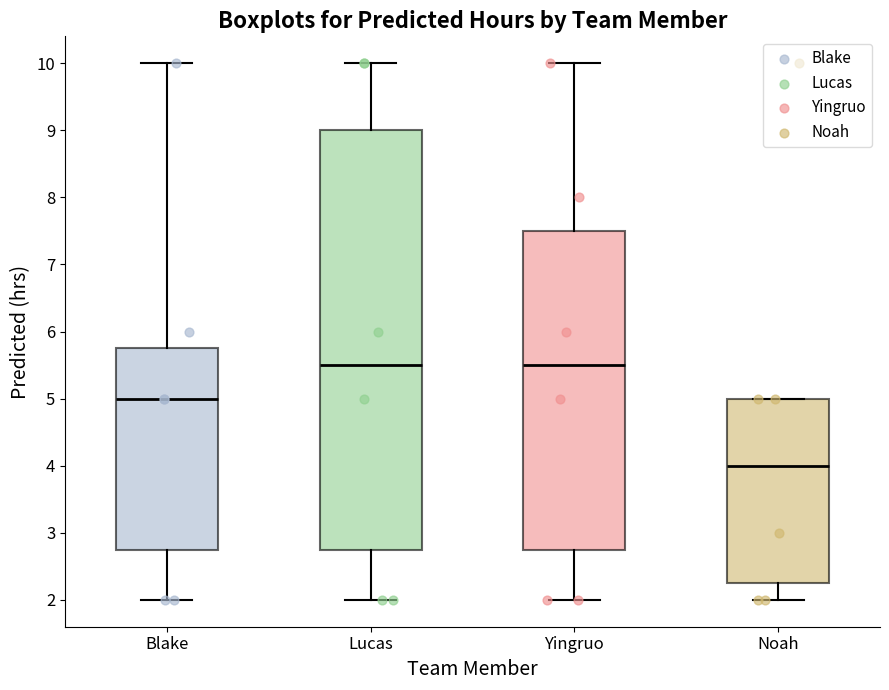

Reading left to right, read every box against the y-axis: the position of its median line, the range the box covers, and the ends of its whiskers. The values are not printed on the chart, so give them approximately, as read against the axis.

Blake: median 5.0, box 2.8 to 5.8, whiskers 2.0 to 10.0
Lucas: median 5.5, box 2.8 to 9.0, whiskers 2.0 to 10.0
Yingruo: median 5.5, box 2.8 to 7.5, whiskers 2.0 to 10.0
Noah: median 4.0, box 2.3 to 5.0, whiskers 2.0 to 5.0